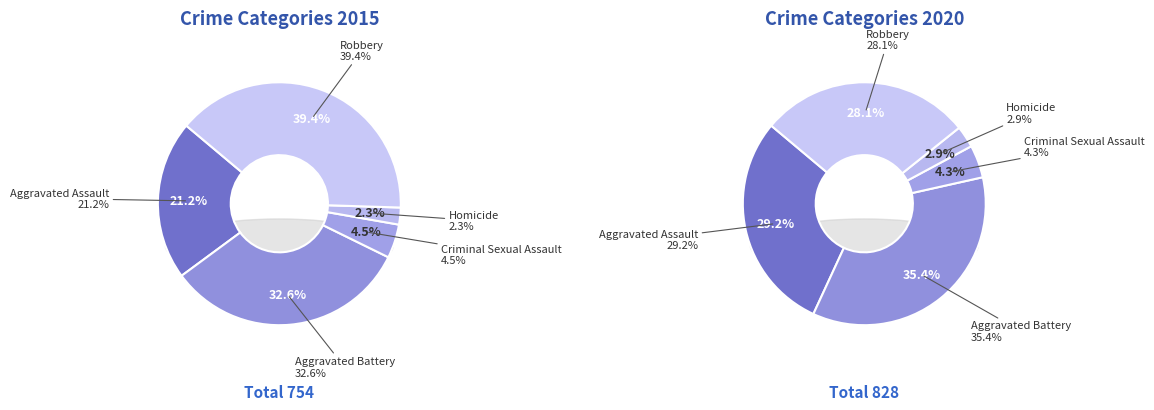

Rank the series by their maximum value, from lowest to highest.

values_2020, values_2015